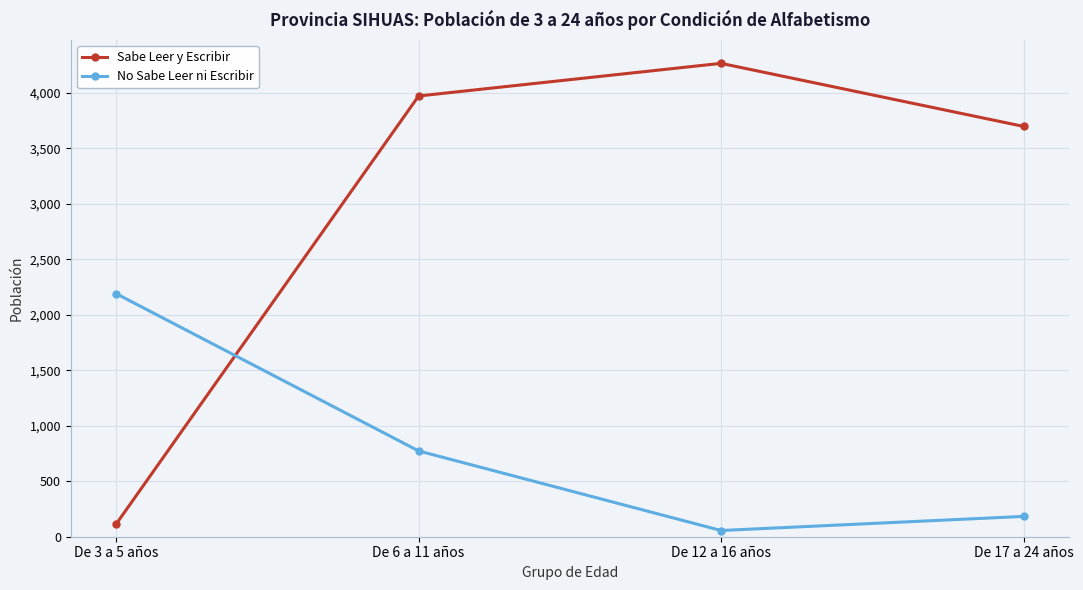

At how many categories does at least one series exceed 394?

4